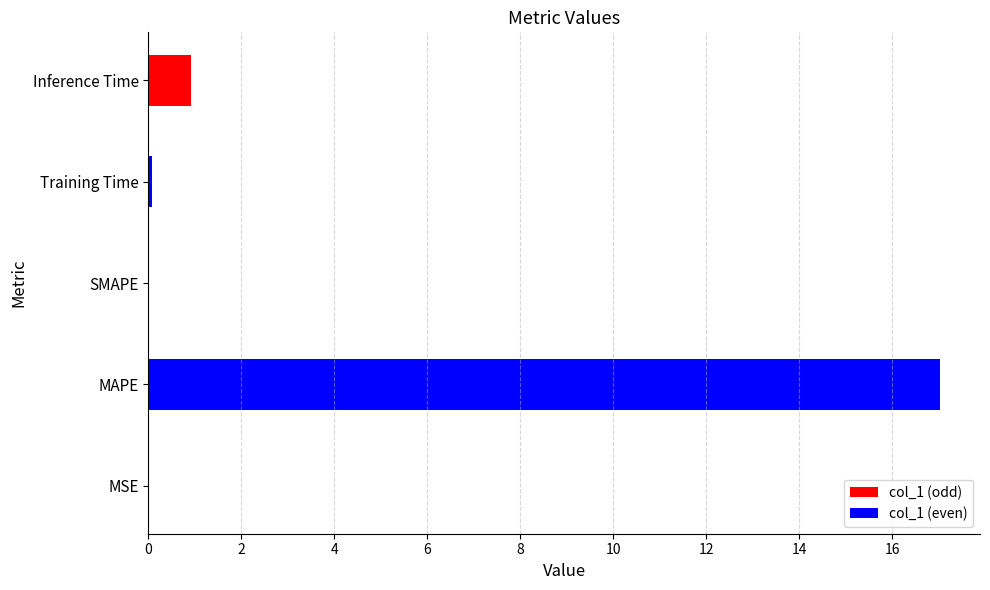

What is the sum of all values?

18.0